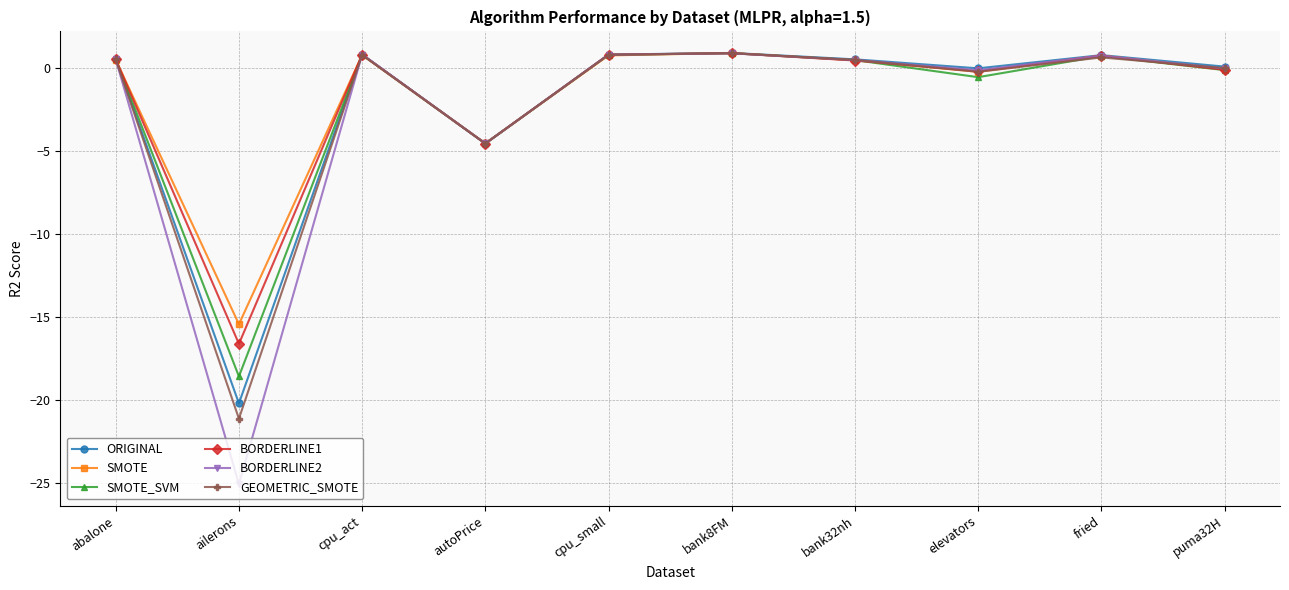

What is the label of the 2nd point from the left?

ailerons